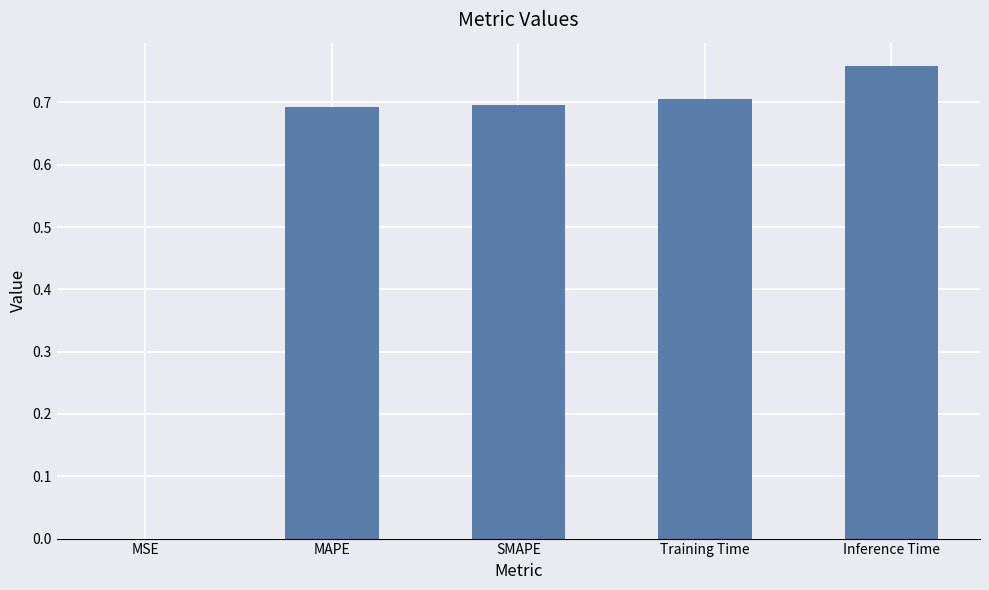

What is the sum of the values at SMAPE and Training Time?

1.4